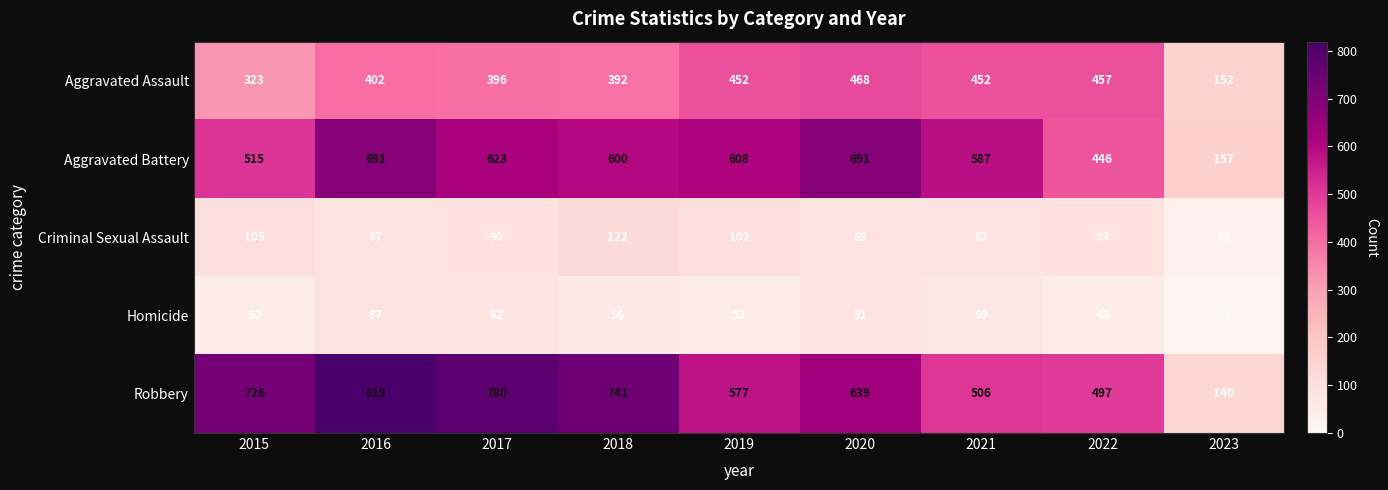

Count the number of data series in this chart.

5